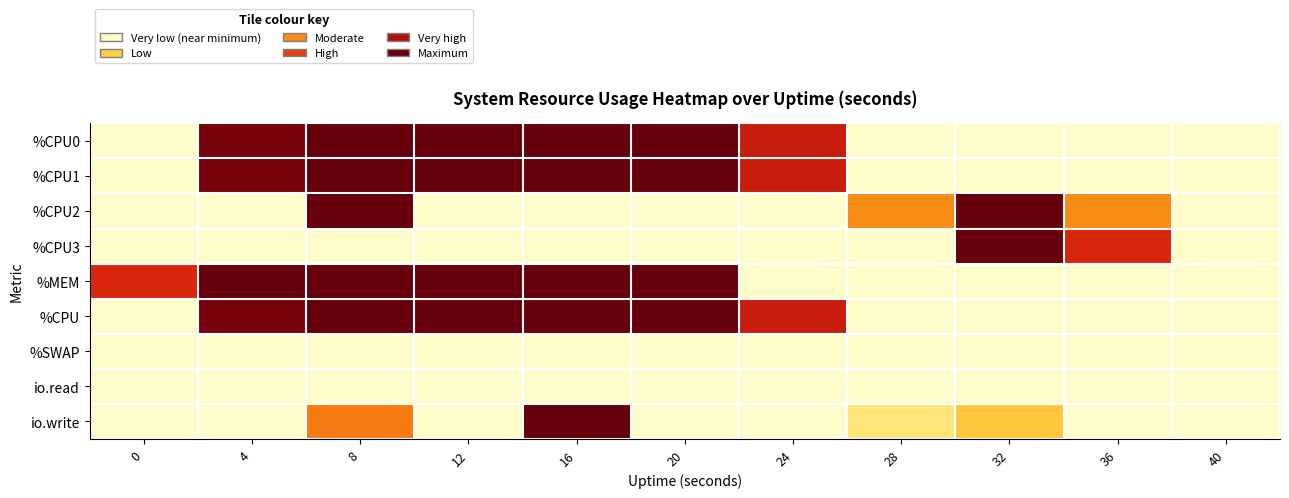

Count the number of data series in this chart.

9